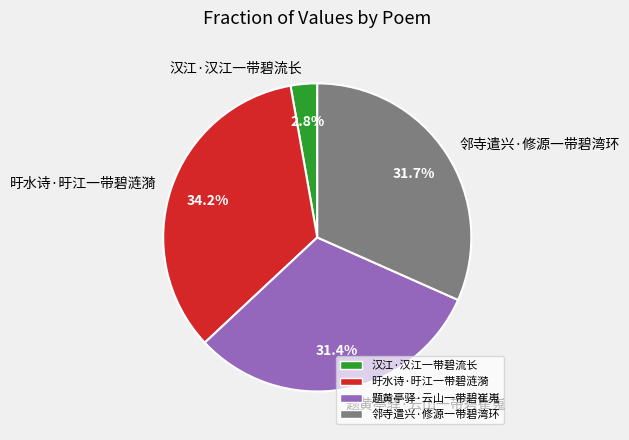

To the nearest percent, what is the difference between the largest and smallest slice percentages?

31%